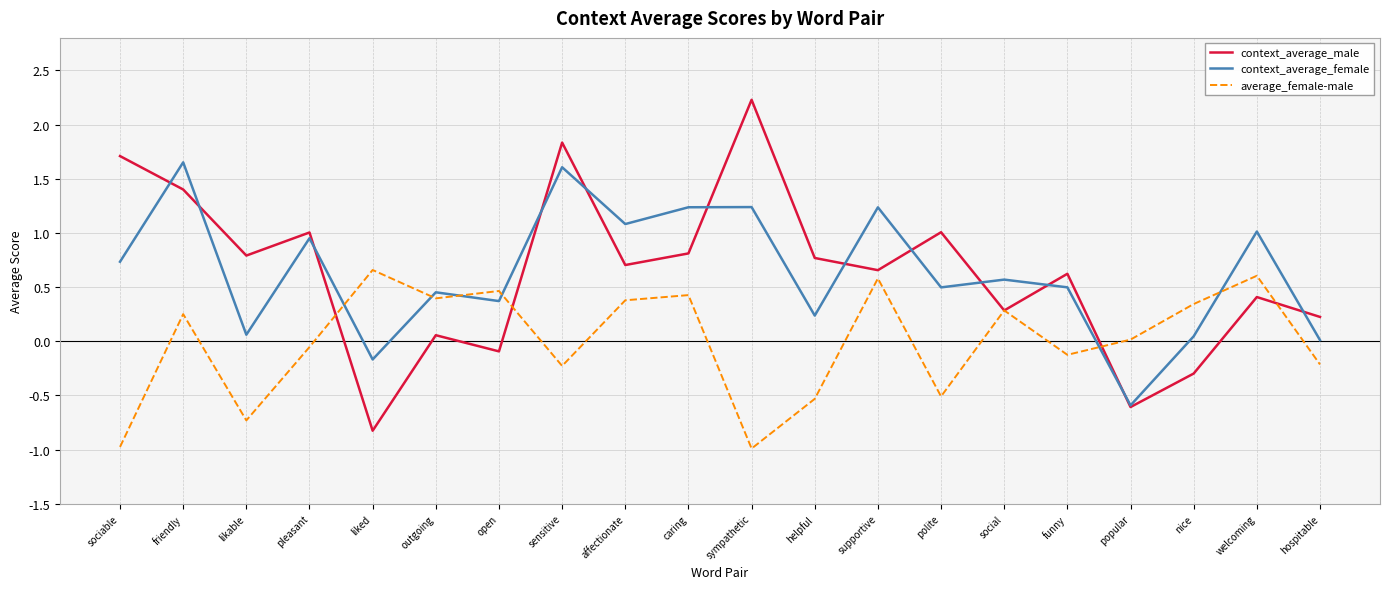

True or false: context_average_female and average_female-male intersect in this chart.

True